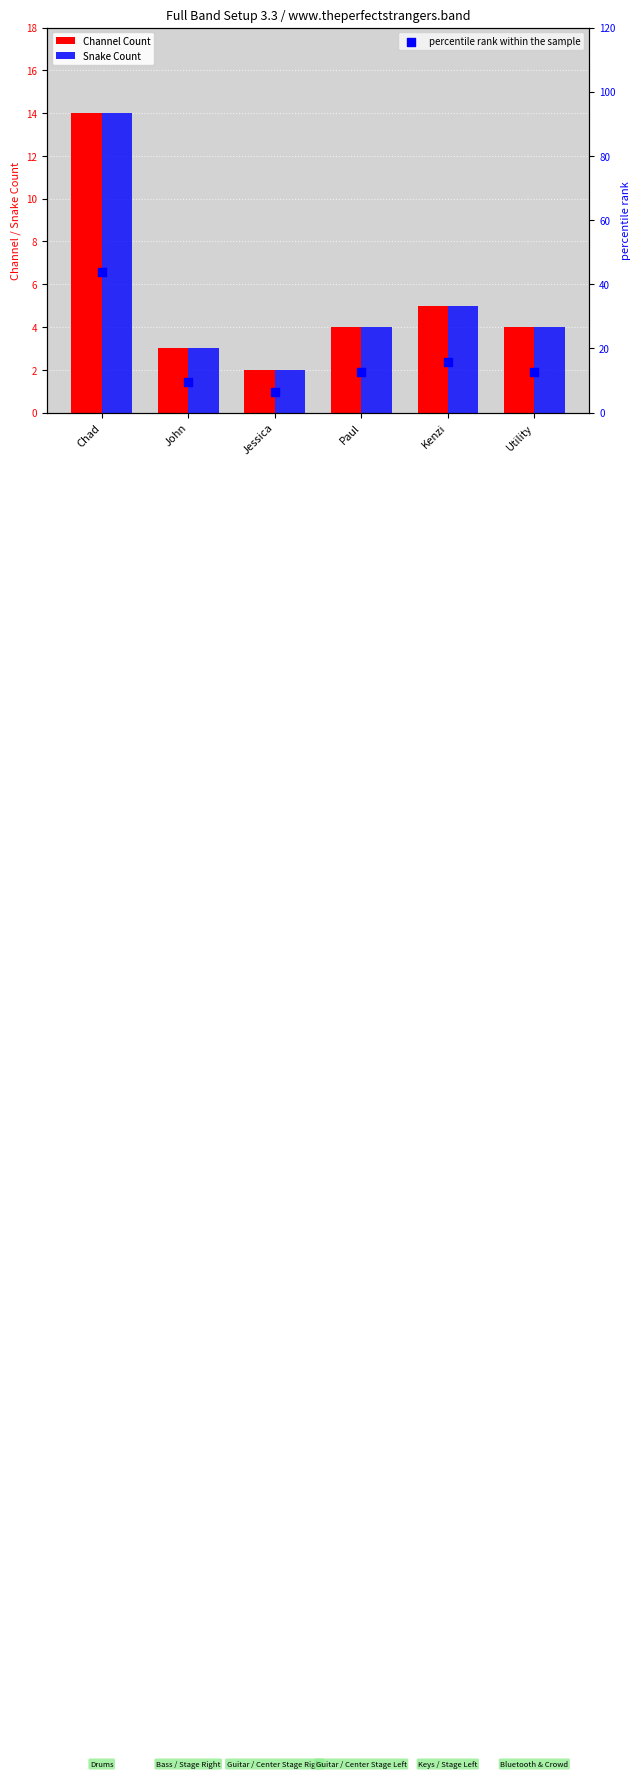

At how many categories does at least one series exceed 34?

1